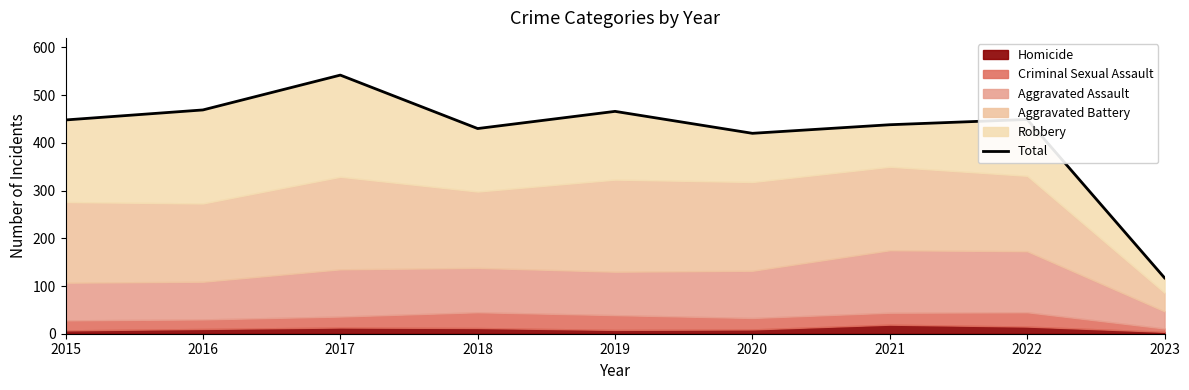

List the labels in order of value, largest first.

2017, 2016, 2019, 2022, 2015, 2021, 2018, 2020, 2023